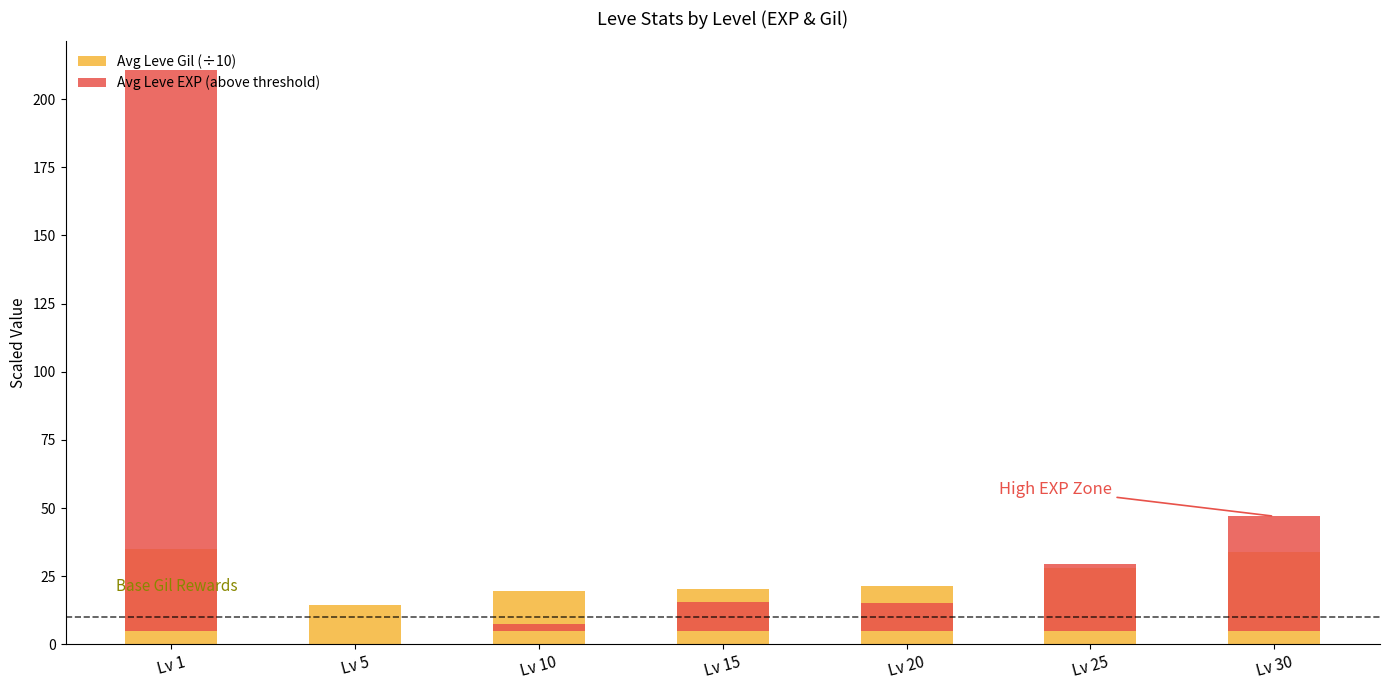

Which series has the largest total across all categories?

Avg Leve EXP (above threshold)